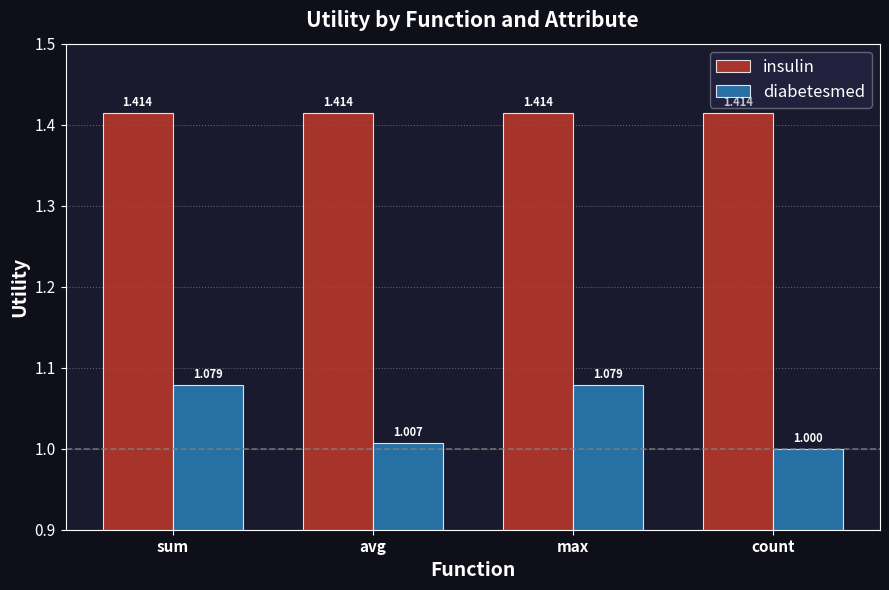

What are all the series names shown in the legend?

insulin, diabetesmed